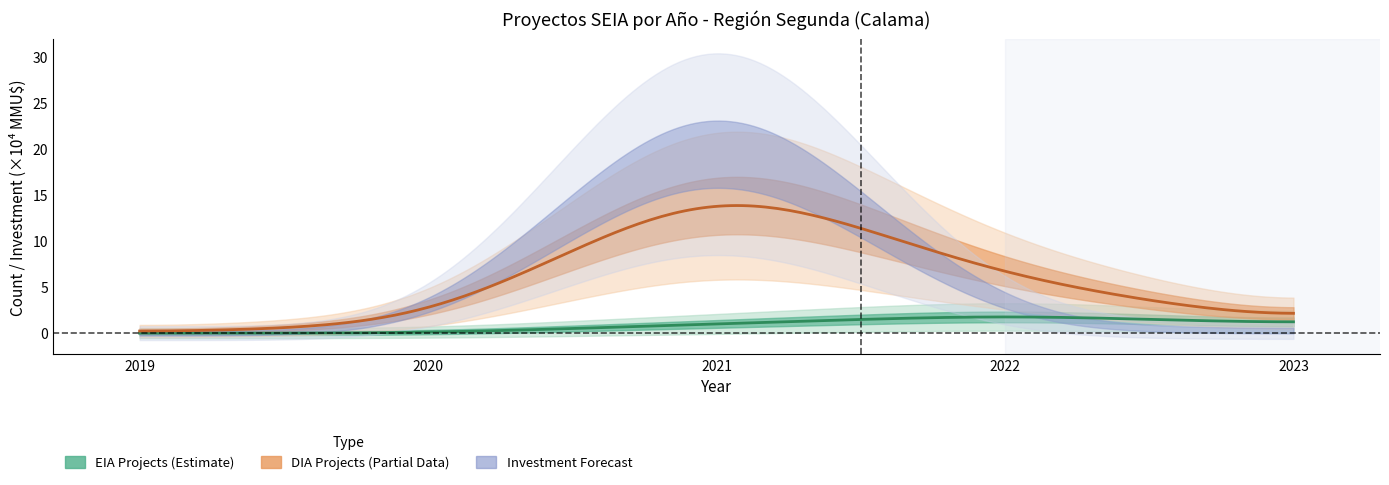

How many interior local peaks does the EIA series have?

1